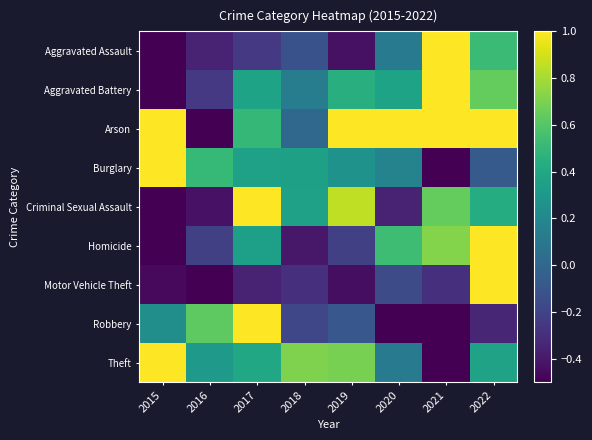

Reading left to right, list all the values displayed in this chart.

Aggravated Assault: 2015=-0.5	2016=-0.4	2017=-0.3	2018=-0.1	2019=-0.4	2020=0.1	2021=1.0	2022=0.5
Aggravated Battery: 2015=-0.5	2016=-0.2	2017=0.4	2018=0.1	2019=0.4	2020=0.4	2021=1.0	2022=0.6
Arson: 2015=1.0	2016=-0.5	2017=0.5	2018=0.0	2019=1.0	2020=1.0	2021=1.0	2022=1.0
Burglary: 2015=1.0	2016=0.5	2017=0.4	2018=0.4	2019=0.3	2020=0.2	2021=-0.5	2022=-0.1
Criminal Sexual Assault: 2015=-0.5	2016=-0.4	2017=1.0	2018=0.4	2019=0.9	2020=-0.4	2021=0.6	2022=0.4
Homicide: 2015=-0.5	2016=-0.2	2017=0.3	2018=-0.4	2019=-0.2	2020=0.5	2021=0.7	2022=1.0
Motor Vehicle Theft: 2015=-0.5	2016=-0.5	2017=-0.3	2018=-0.3	2019=-0.4	2020=-0.2	2021=-0.3	2022=1.0
Robbery: 2015=0.2	2016=0.6	2017=1.0	2018=-0.2	2019=-0.1	2020=-0.5	2021=-0.5	2022=-0.3
Theft: 2015=1.0	2016=0.3	2017=0.4	2018=0.7	2019=0.7	2020=0.1	2021=-0.5	2022=0.4